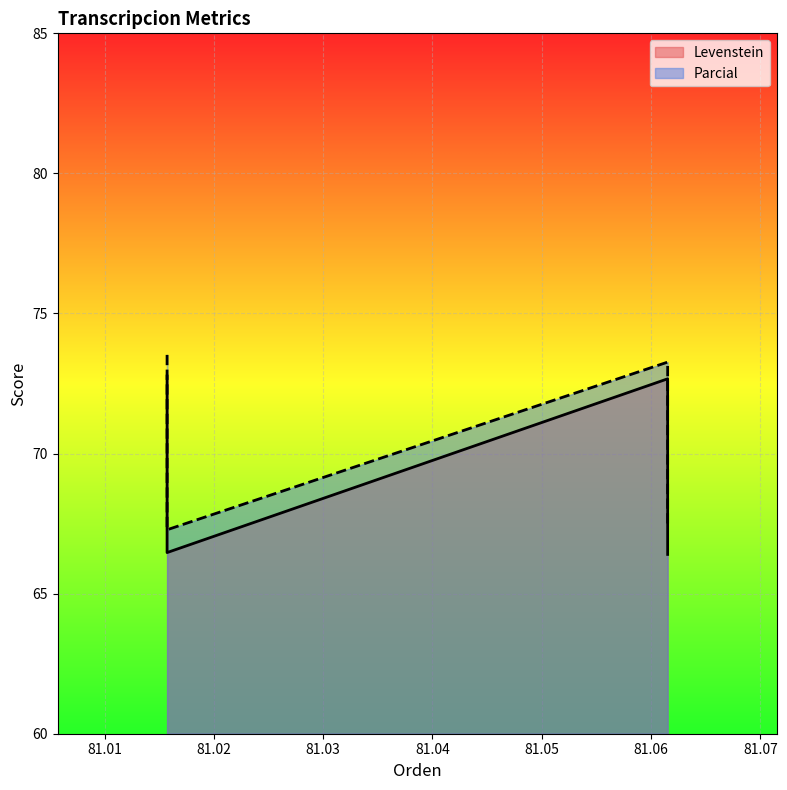

True or false: Parcial and Levenstein intersect in this chart.

False